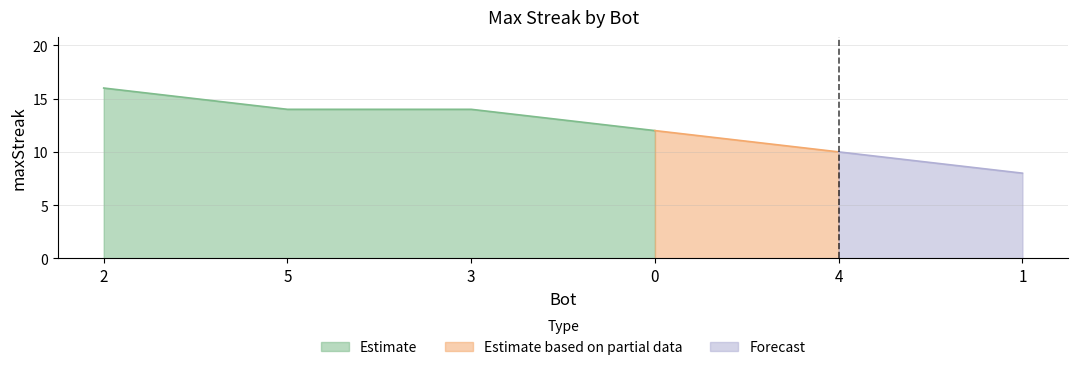

Reading right to left, what are all the values shown in this chart?

8	10	12	14	14	16